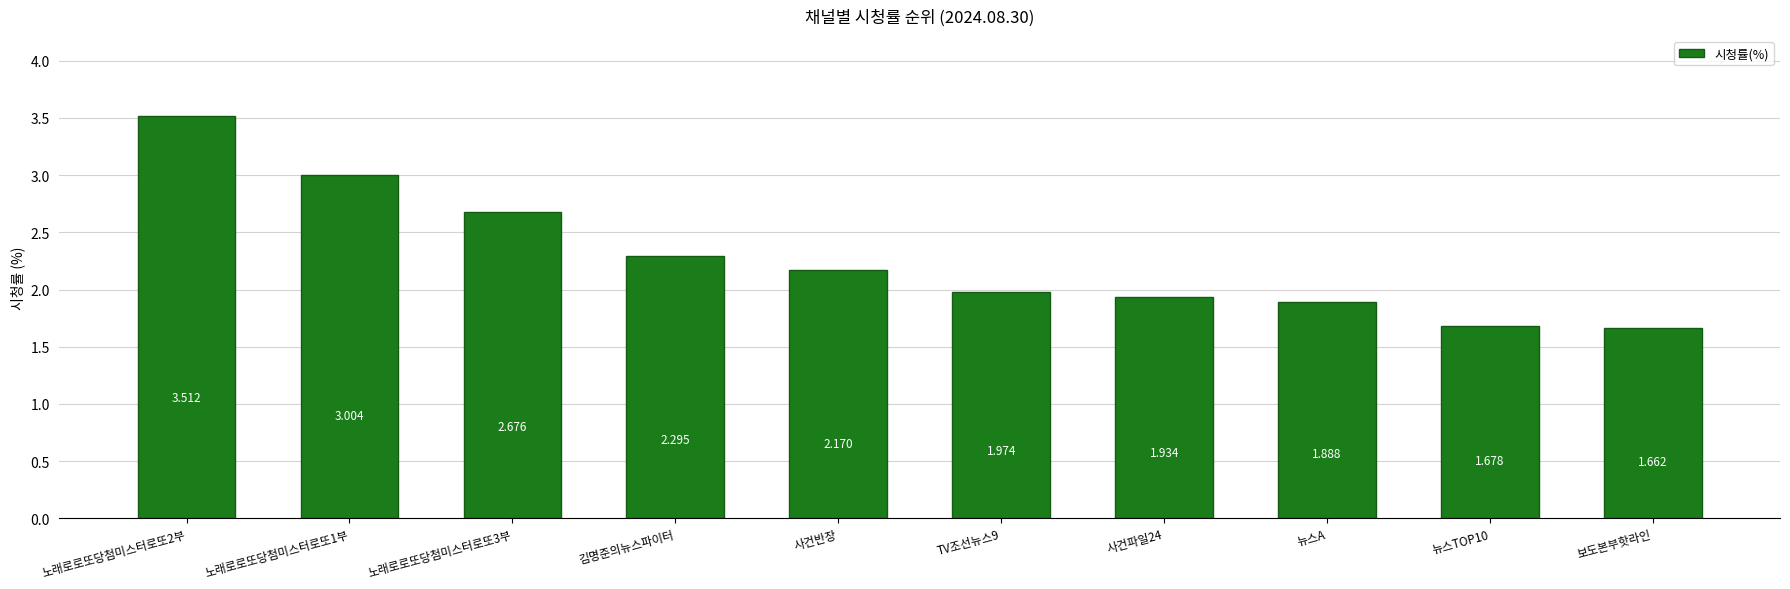

Which category has the lowest value across all series?

보도본부핫라인